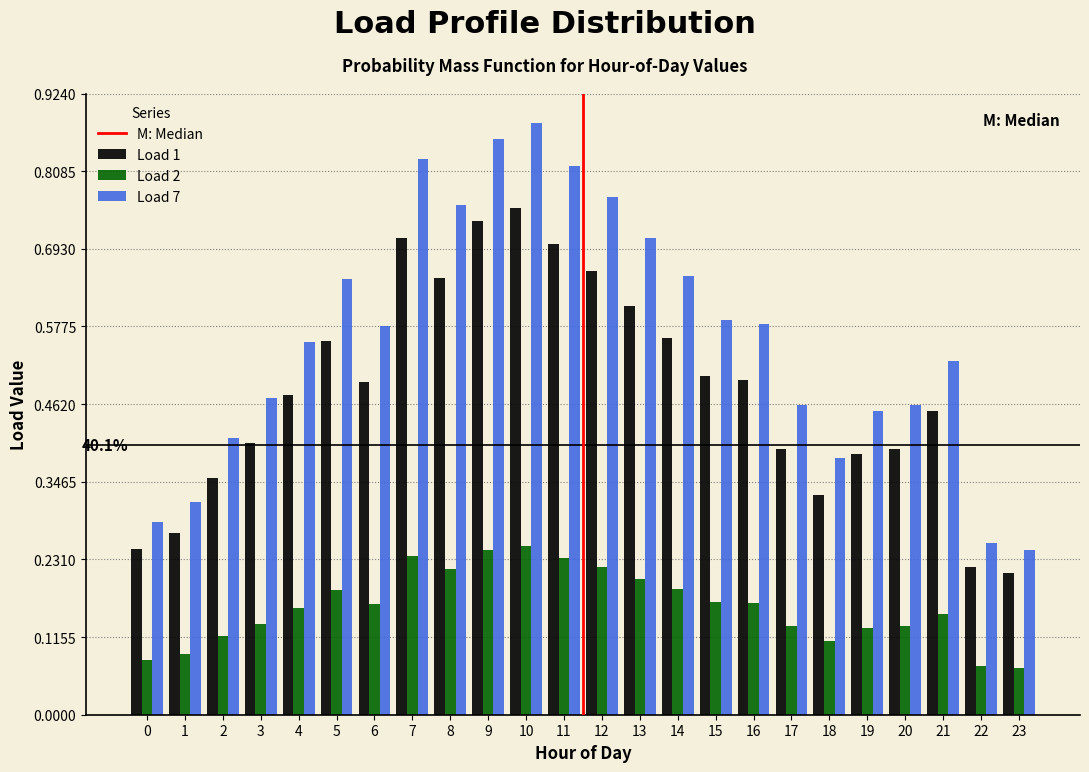

Rank the series by their maximum value, from lowest to highest.

Load 2, Load 1, Load 7